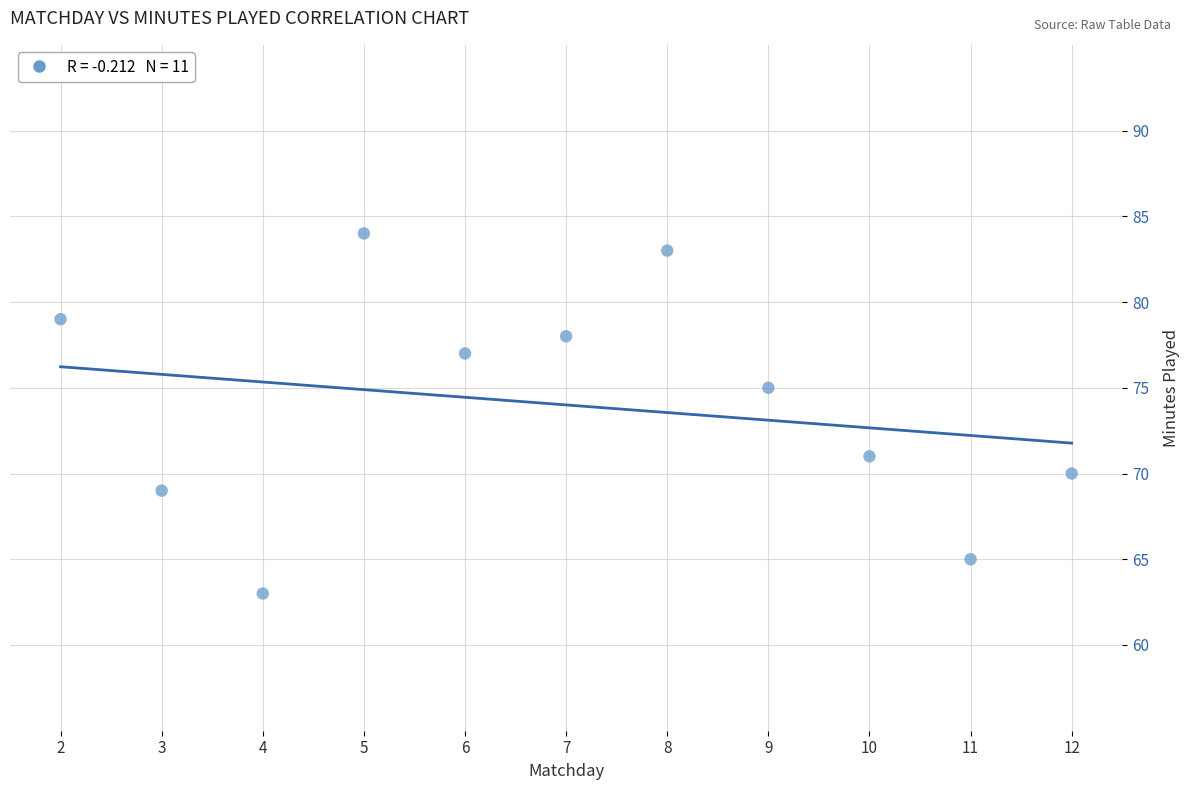

What is the average Y value?

74